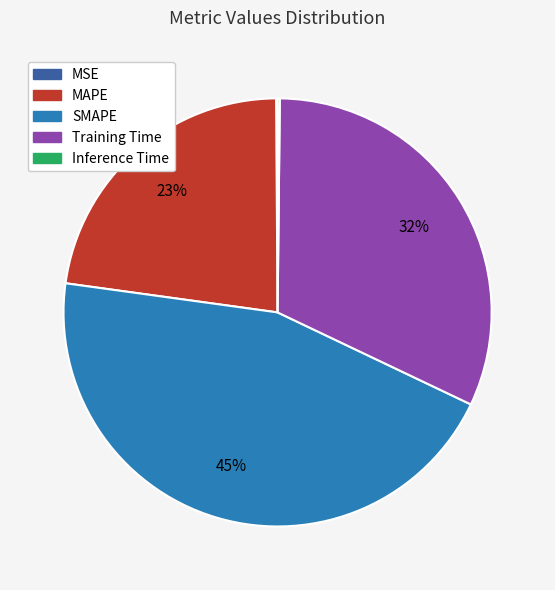

Does MAPE account for over 50% of the chart?

No